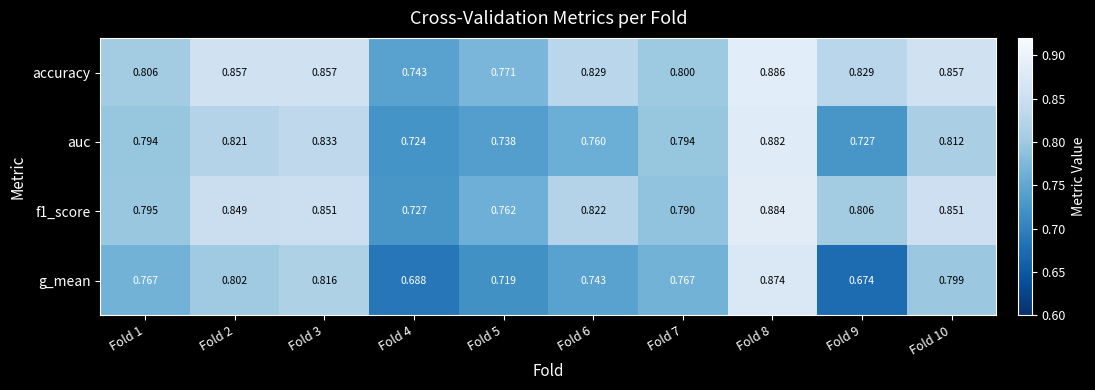

Between Fold 7 and Fold 8, which series saw the biggest shift?

g_mean